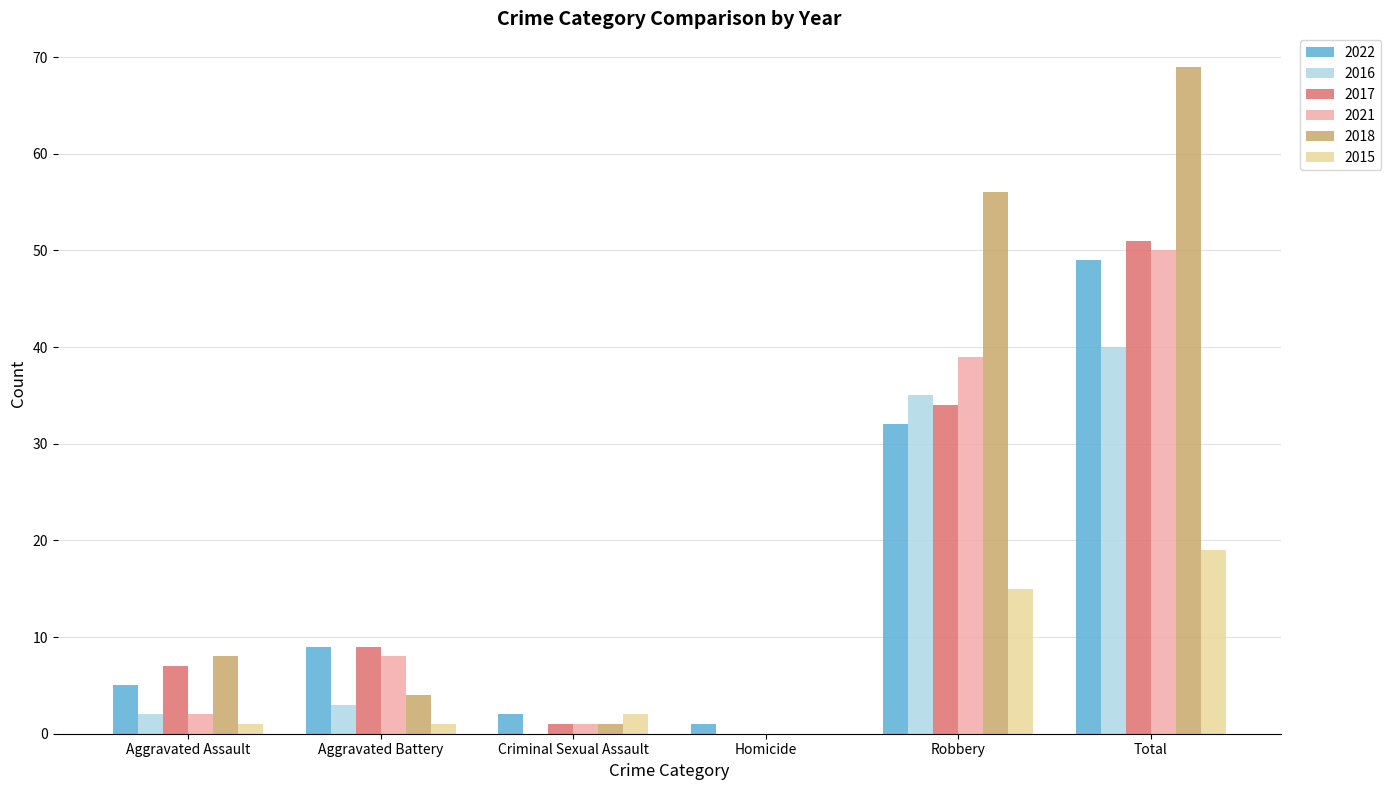

Which series has the largest total across all categories?

2018